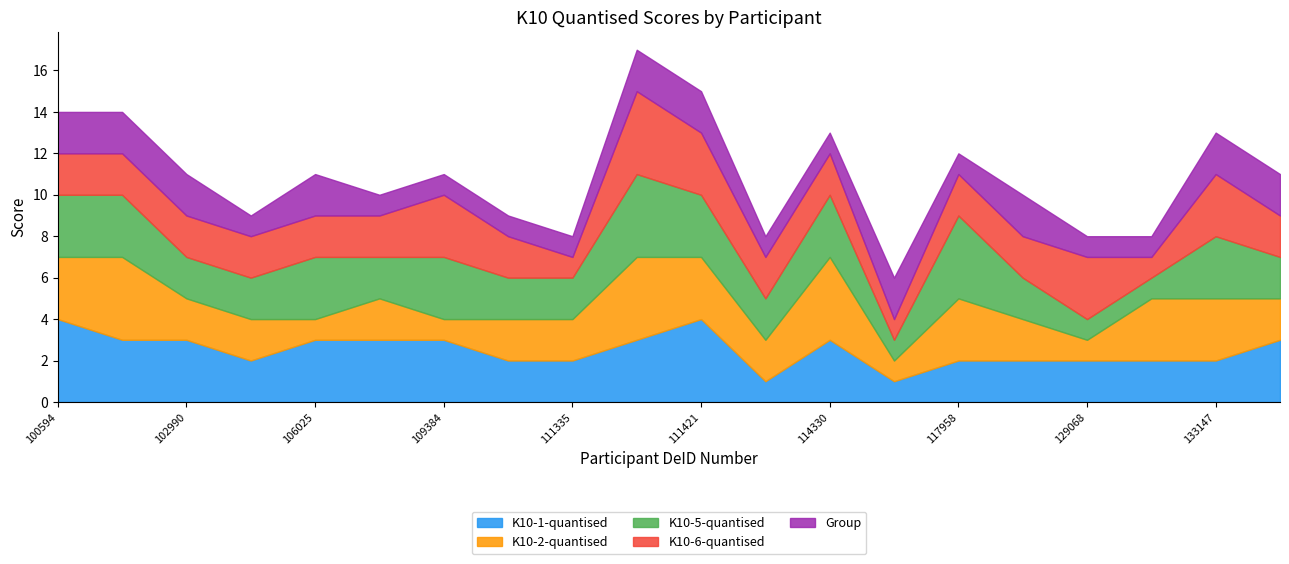

True or false: K10-2-quantised has a value of 3 at 111335.

False